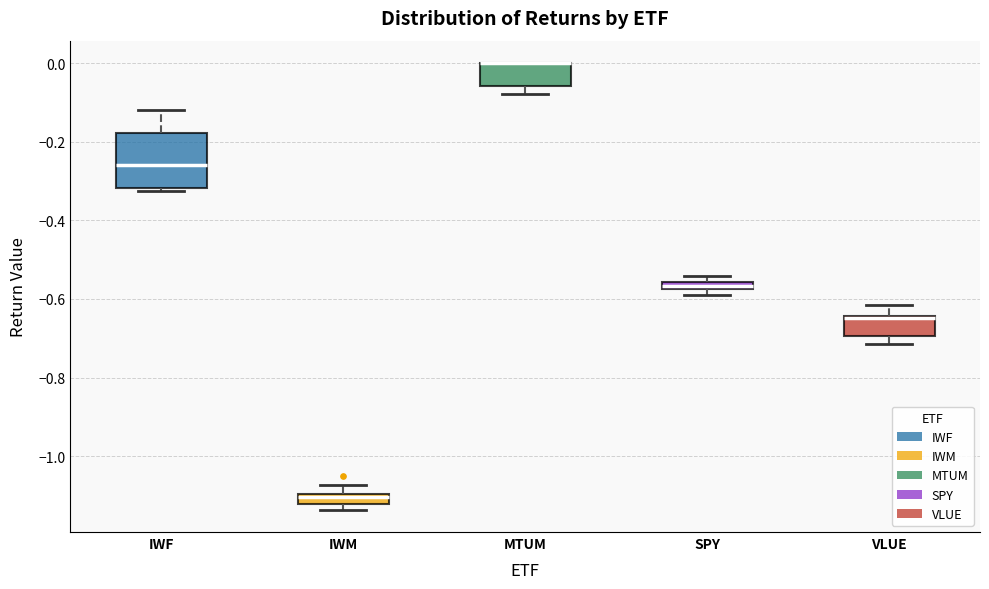

Which box is the tallest, from its lower edge to its upper edge?

IWF